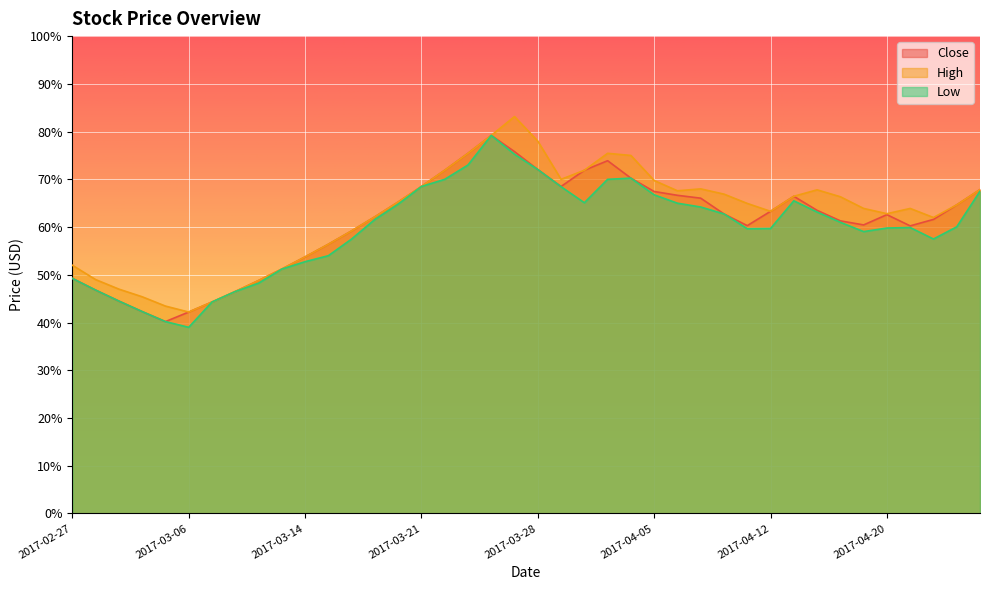

Reading left to right, transcribe all the data shown in this chart.

Close: 2017-02-27=49.2	2017-02-28=46.8	2017-03-01=44.5	2017-03-02=42.3	2017-03-03=40.2	2017-03-06=42.2	2017-03-07=44.3	2017-03-08=46.5	2017-03-09=48.8	2017-03-10=51.2	2017-03-14=53.8	2017-03-15=56.4	2017-03-16=59.2	2017-03-17=62.1	2017-03-20=65.2	2017-03-21=68.5	2017-03-22=71.9	2017-03-23=75.5	2017-03-24=79.2	2017-03-27=75.8	2017-03-28=72.0	2017-03-29=68.5	2017-03-30=71.9	2017-03-31=73.9	2017-04-03=70.2	2017-04-05=67.5	2017-04-06=66.7	2017-04-07=66.0	2017-04-10=62.8	2017-04-11=60.3	2017-04-12=63.3	2017-04-13=66.5	2017-04-17=63.5	2017-04-18=61.3	2017-04-19=60.5	2017-04-20=62.6	2017-04-21=60.2	2017-04-24=61.6	2017-04-25=64.7	2017-04-26=67.8
High: 2017-02-27=52.0	2017-02-28=49.0	2017-03-01=47.0	2017-03-02=45.4	2017-03-03=43.5	2017-03-06=42.2	2017-03-07=44.3	2017-03-08=46.5	2017-03-09=48.8	2017-03-10=51.2	2017-03-14=53.8	2017-03-15=56.4	2017-03-16=59.2	2017-03-17=62.1	2017-03-20=65.2	2017-03-21=68.5	2017-03-22=71.9	2017-03-23=75.5	2017-03-24=79.2	2017-03-27=83.2	2017-03-28=78.0	2017-03-29=70.0	2017-03-30=71.9	2017-03-31=75.5	2017-04-03=75.0	2017-04-05=69.8	2017-04-06=67.6	2017-04-07=68.0	2017-04-10=66.9	2017-04-11=65.0	2017-04-12=63.3	2017-04-13=66.5	2017-04-17=67.8	2017-04-18=66.3	2017-04-19=63.9	2017-04-20=62.8	2017-04-21=63.9	2017-04-24=62.0	2017-04-25=64.7	2017-04-26=67.8
Low: 2017-02-27=49.2	2017-02-28=46.8	2017-03-01=44.5	2017-03-02=42.3	2017-03-03=40.2	2017-03-06=39.0	2017-03-07=44.3	2017-03-08=46.5	2017-03-09=48.2	2017-03-10=51.2	2017-03-14=52.8	2017-03-15=54.0	2017-03-16=57.5	2017-03-17=61.6	2017-03-20=64.8	2017-03-21=68.5	2017-03-22=70.0	2017-03-23=73.0	2017-03-24=79.2	2017-03-27=75.2	2017-03-28=72.0	2017-03-29=68.5	2017-03-30=65.1	2017-03-31=70.0	2017-04-03=70.2	2017-04-05=66.8	2017-04-06=65.0	2017-04-07=64.2	2017-04-10=62.8	2017-04-11=59.6	2017-04-12=59.7	2017-04-13=65.5	2017-04-17=63.1	2017-04-18=61.0	2017-04-19=59.0	2017-04-20=59.8	2017-04-21=59.9	2017-04-24=57.5	2017-04-25=60.0	2017-04-26=67.5